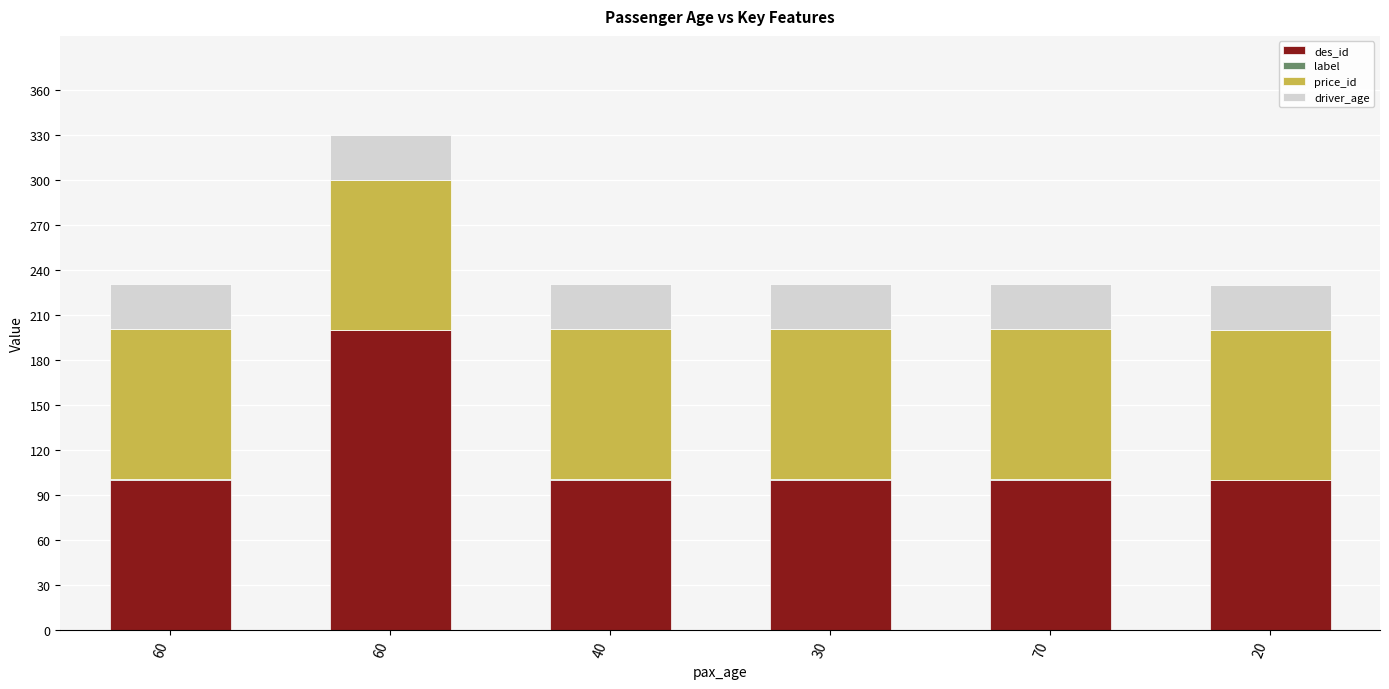

Which series has the largest total across all categories?

des_id